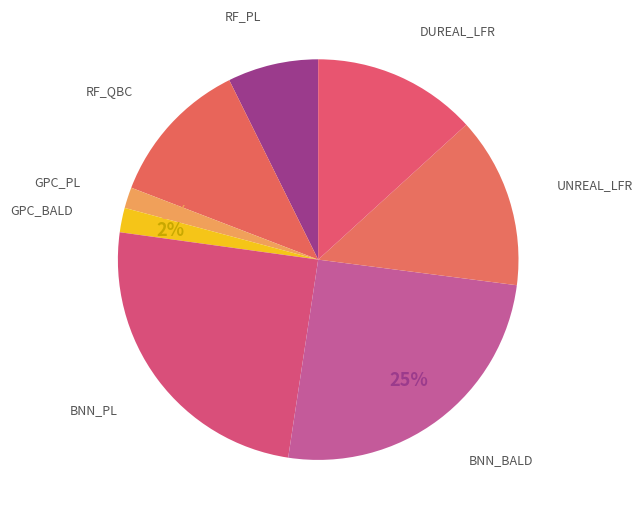

Count the number of slices in the pie.

8